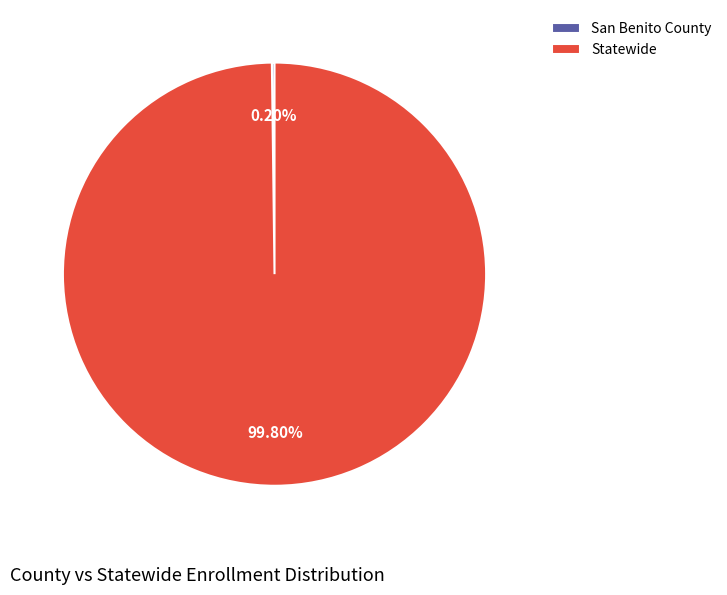

Which slice represents more than half of the pie?

Statewide